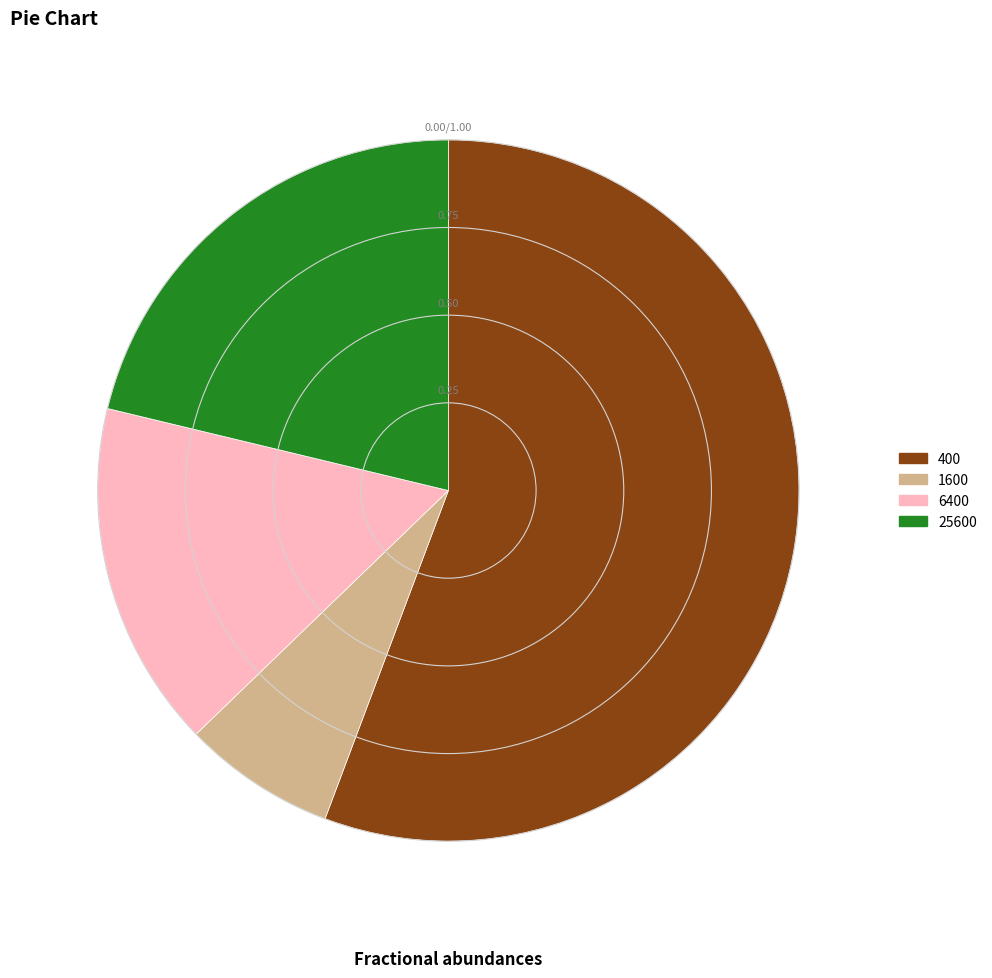

Count the number of slices in the pie.

4